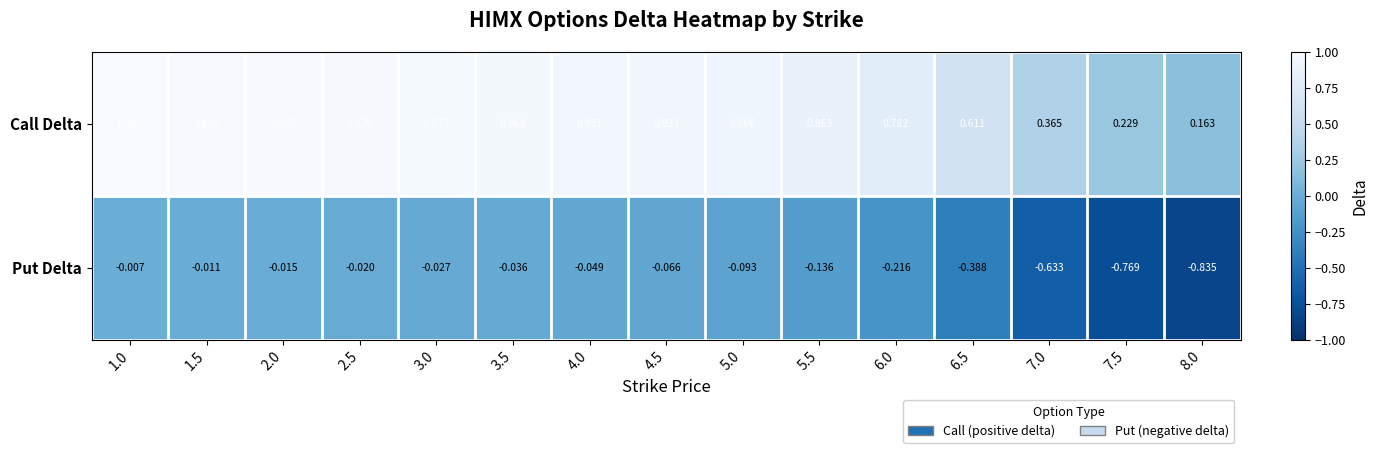

Which series has the widest spread of values?

Call Delta